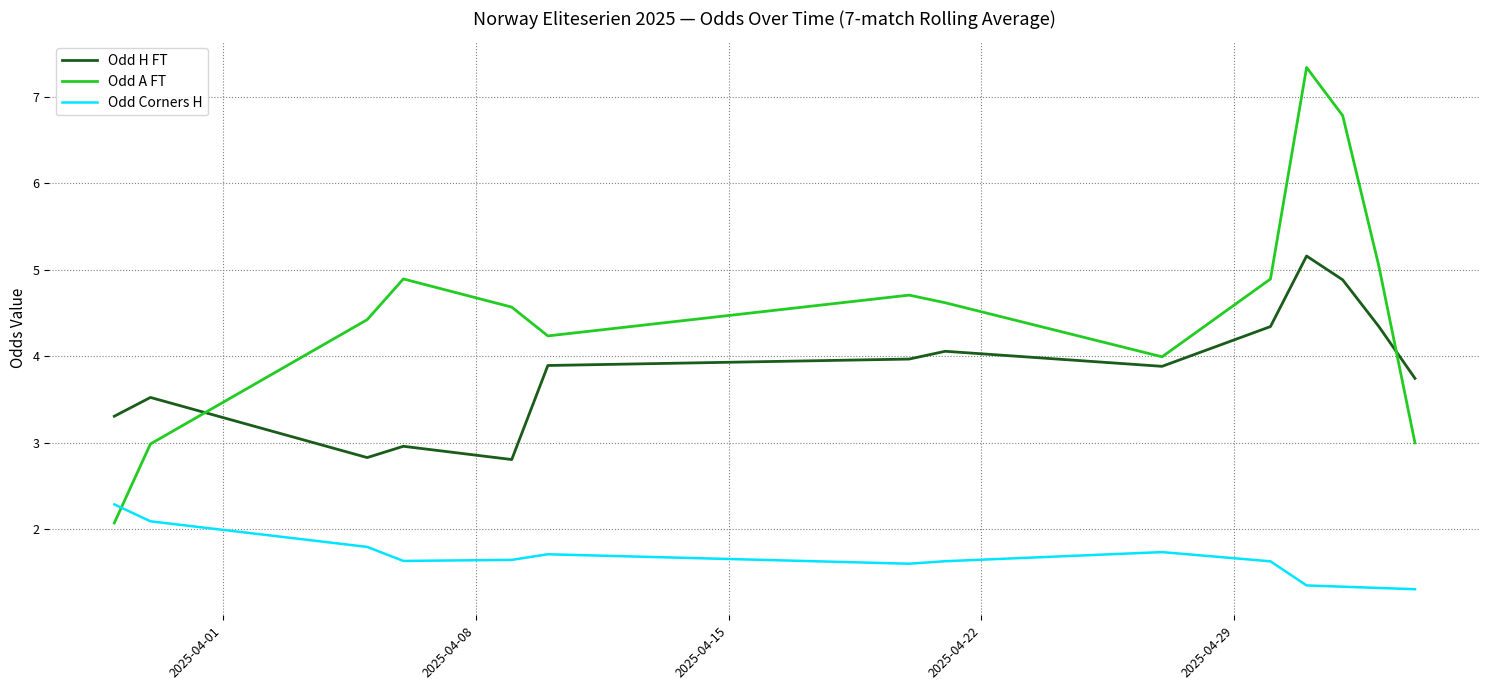

Which series ends up on top after the final intersection of Odd A FT and Odd H FT?

Odd H FT